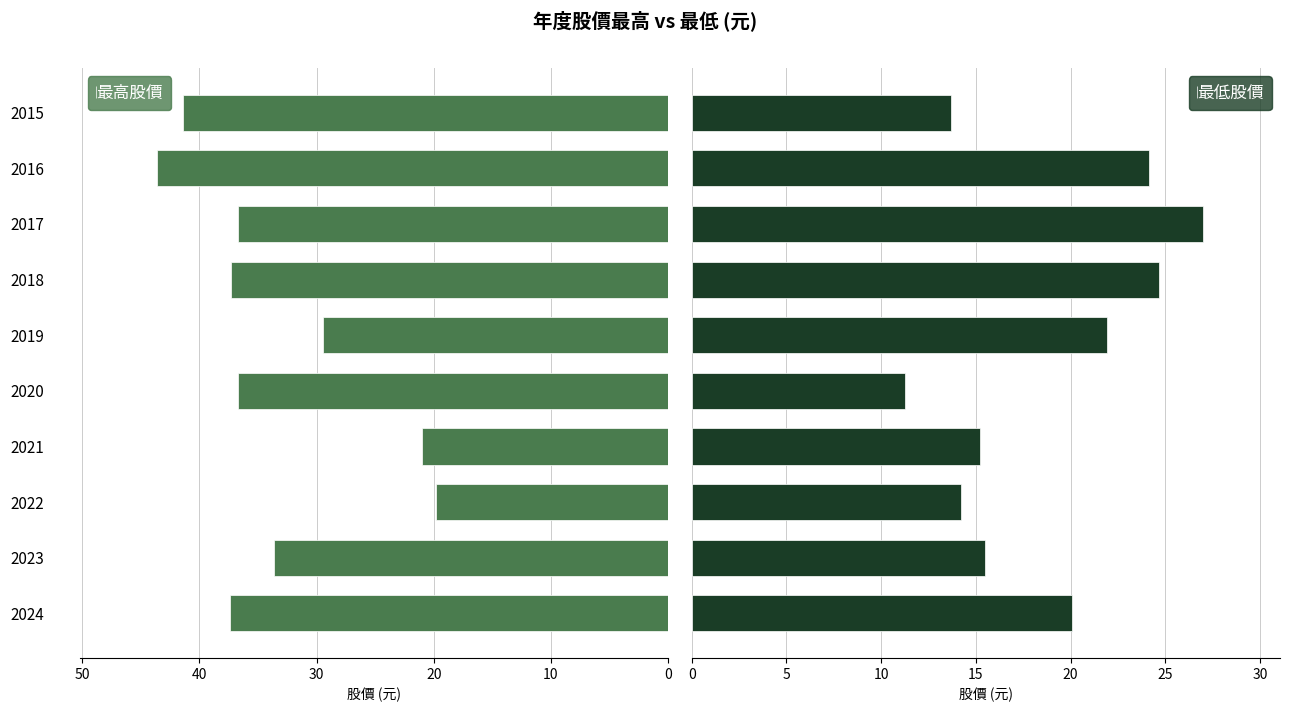

What are all the series names shown in the legend?

最高股價, 最低股價